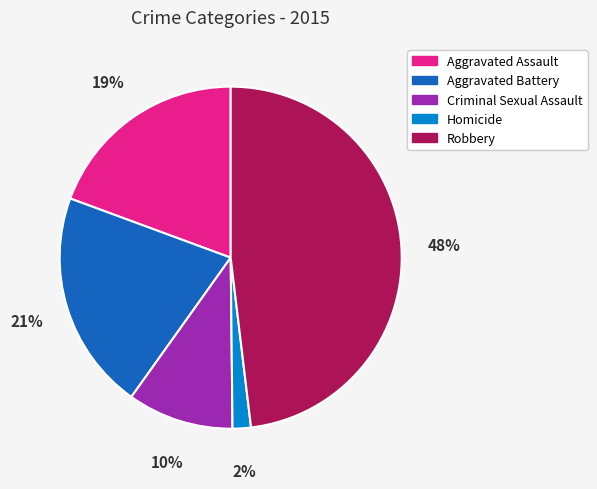

Is it true that Criminal Sexual Assault is 10% of the pie?

True